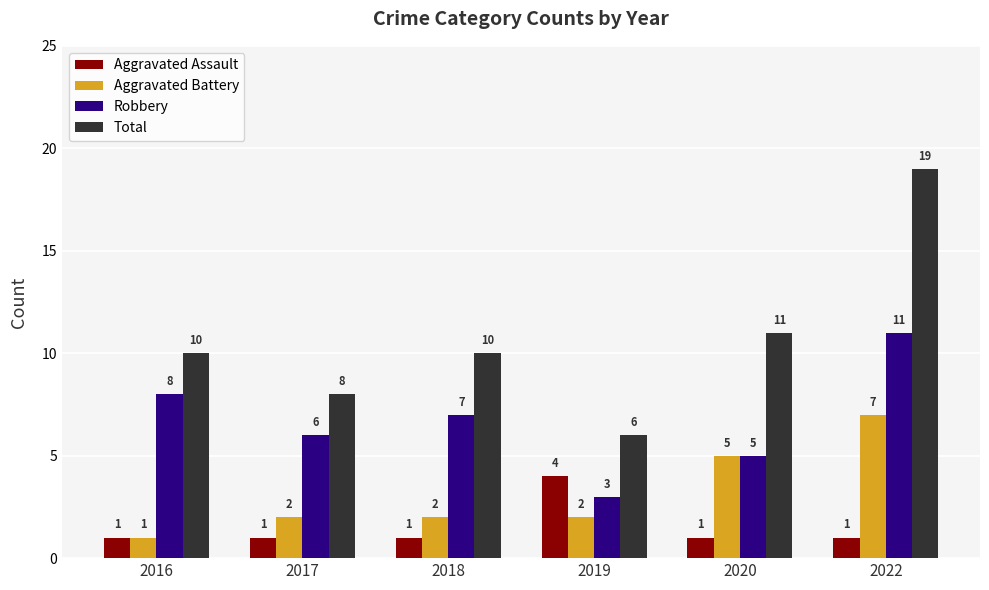

Which series has the largest total across all categories?

Total